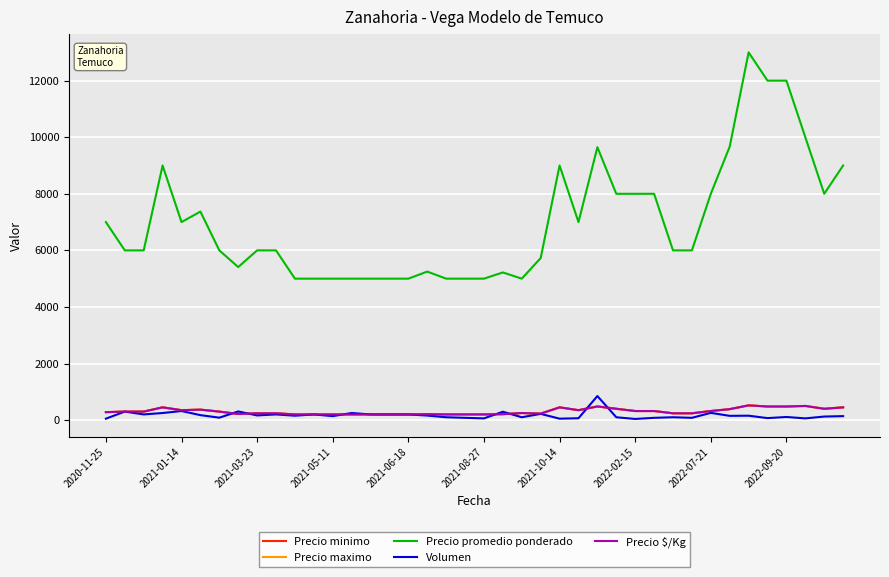

Does the chart display data point markers on the line(s)?

No